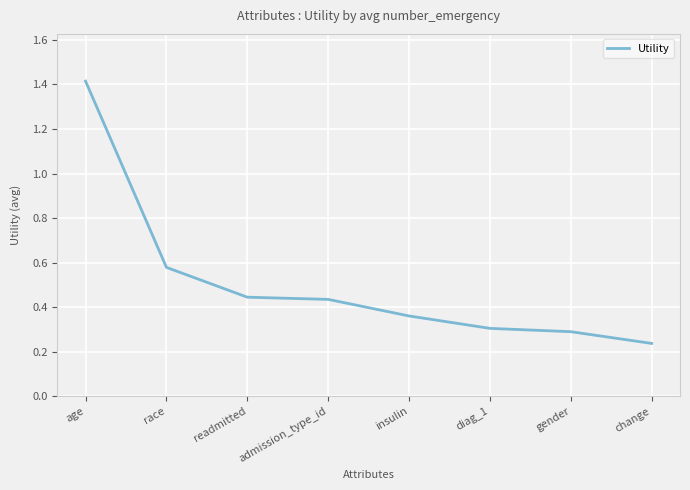

What is the average value?

0.5